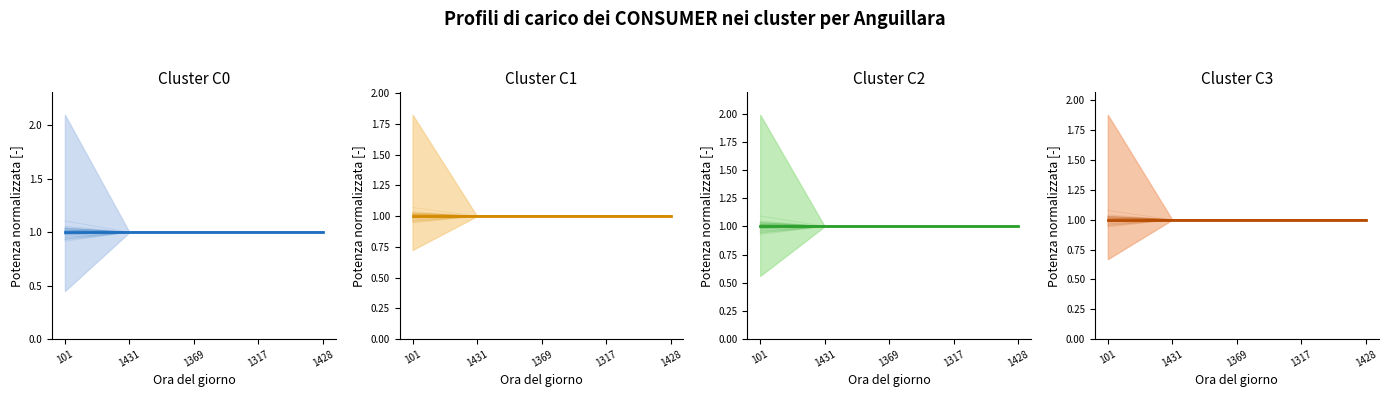

What value does the data have at 101?

1.0